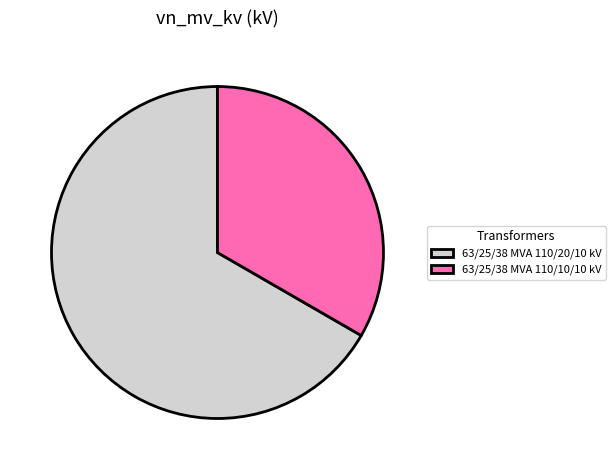

Is it true that 63/25/38 MVA 110/10/10 kV is 21% of the pie?

False